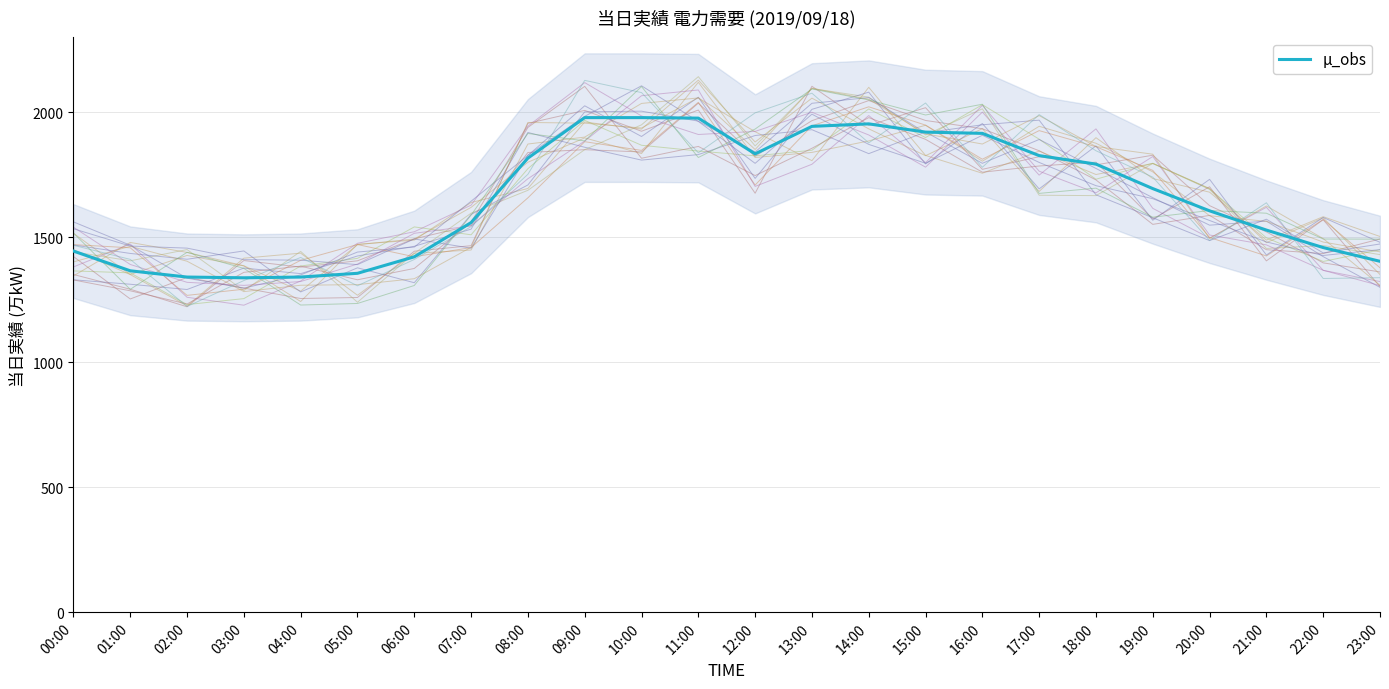

What is the change in value from 02:00 to 08:00?

+476